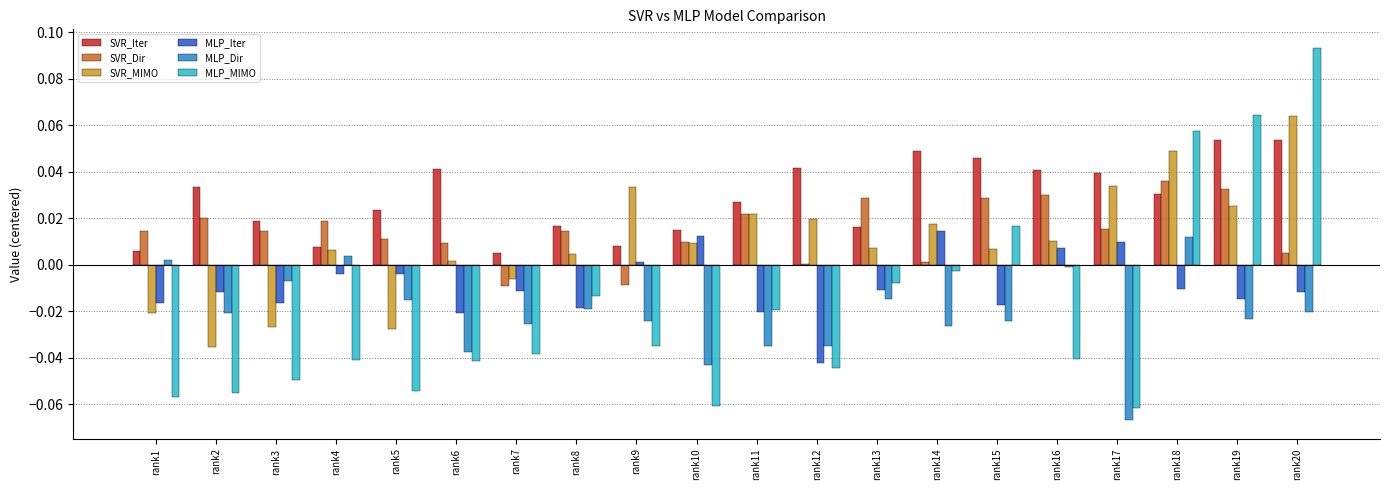

At which category is the sum across all series the highest?

rank20